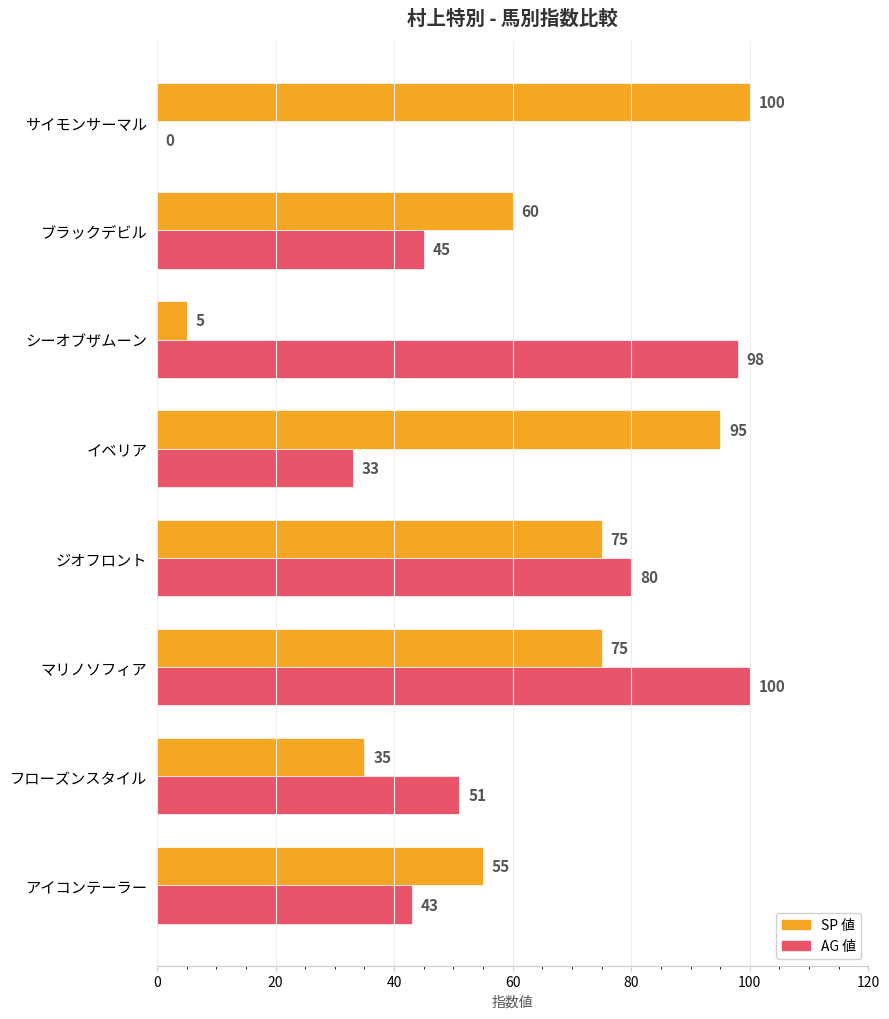

How many distinct data groups are displayed?

2